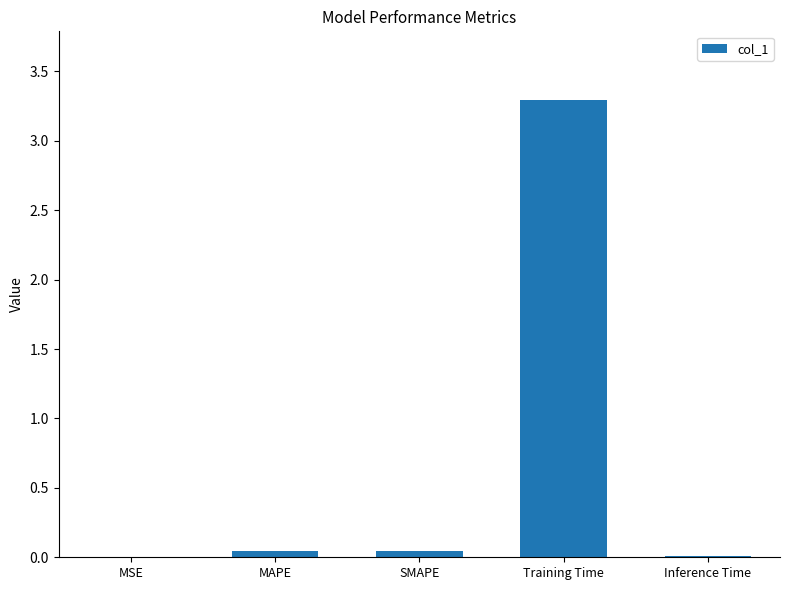

Which category has the highest value across all series?

Training Time